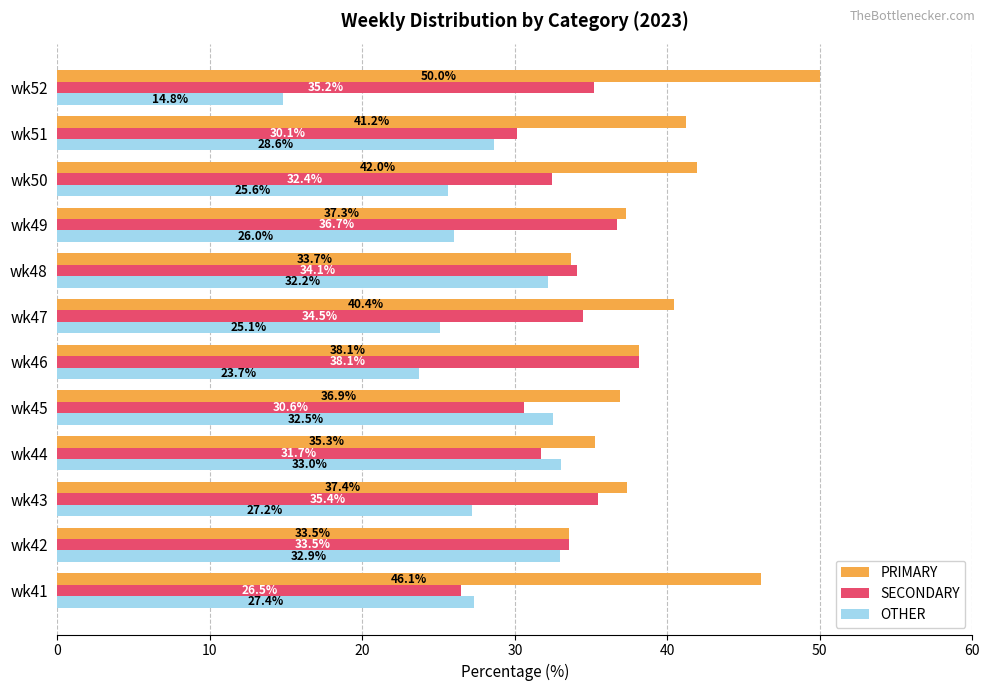

Rank the series by their average value, from highest to lowest.

PRIMARY, SECONDARY, OTHER